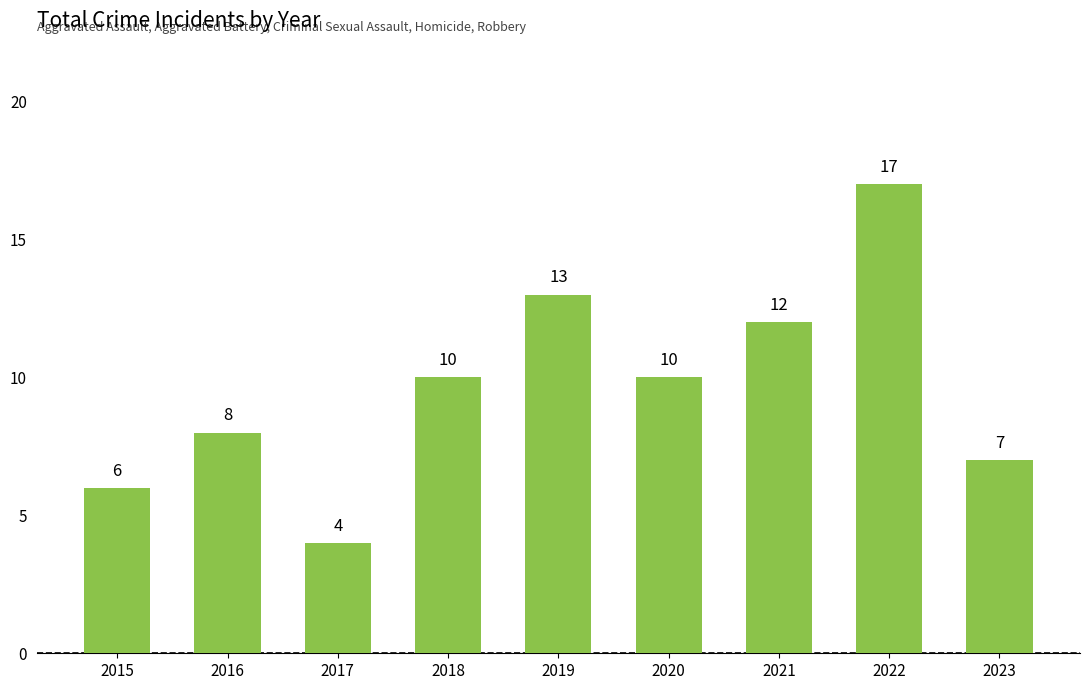

Reading left to right, list all the values displayed in this chart.

2015=6	2016=8	2017=4	2018=10	2019=13	2020=10	2021=12	2022=17	2023=7